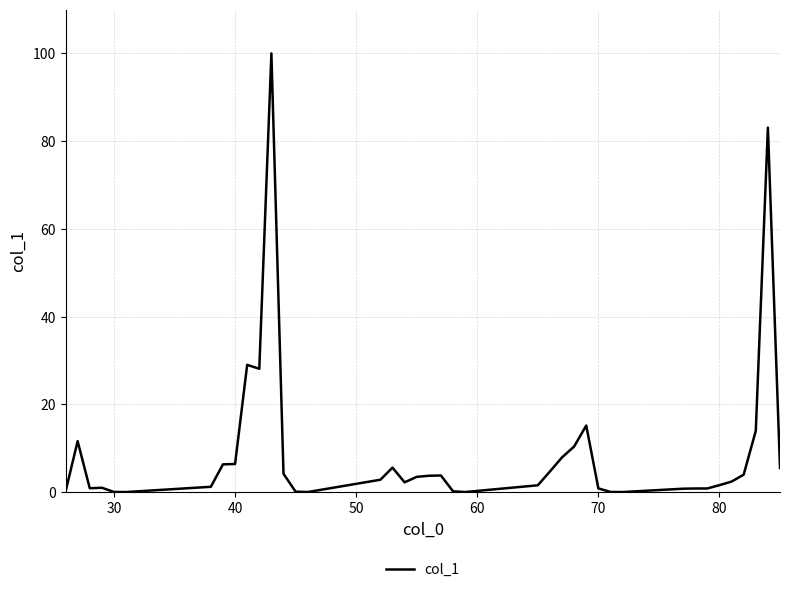

What is the difference between the maximum and minimum values?

100.0